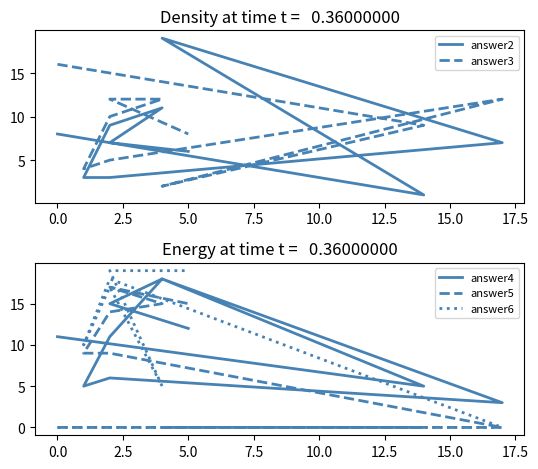

What is the label of the 7th point from the left?

12.5